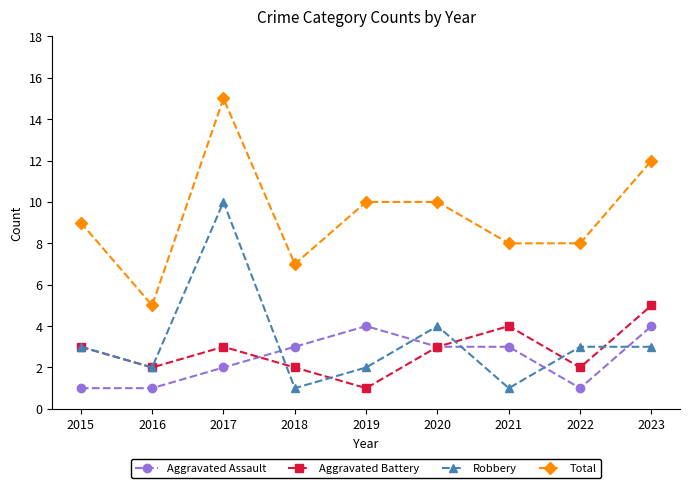

At which label does Total reach its peak?

2017